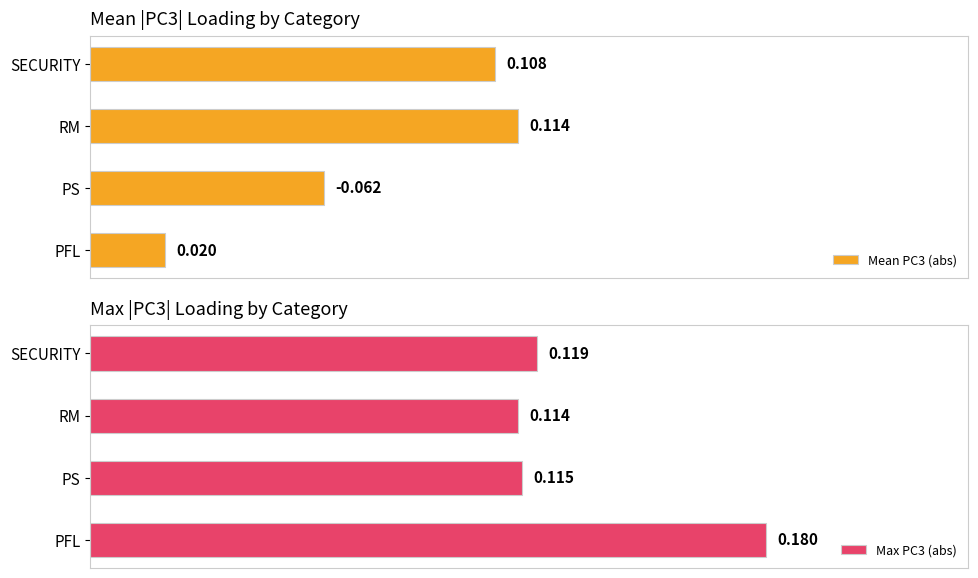

At which label does Mean PC3 (abs) reach its minimum?

PFL